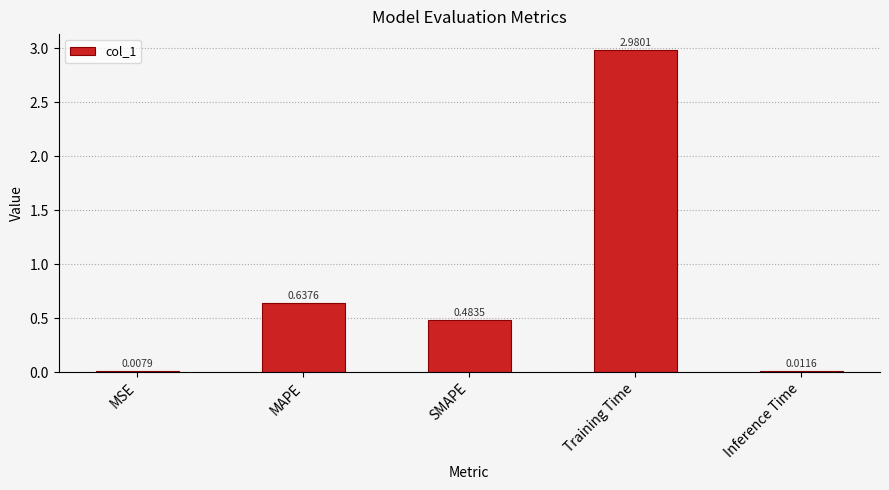

Which has a higher value, Inference Time or MSE?

Inference Time